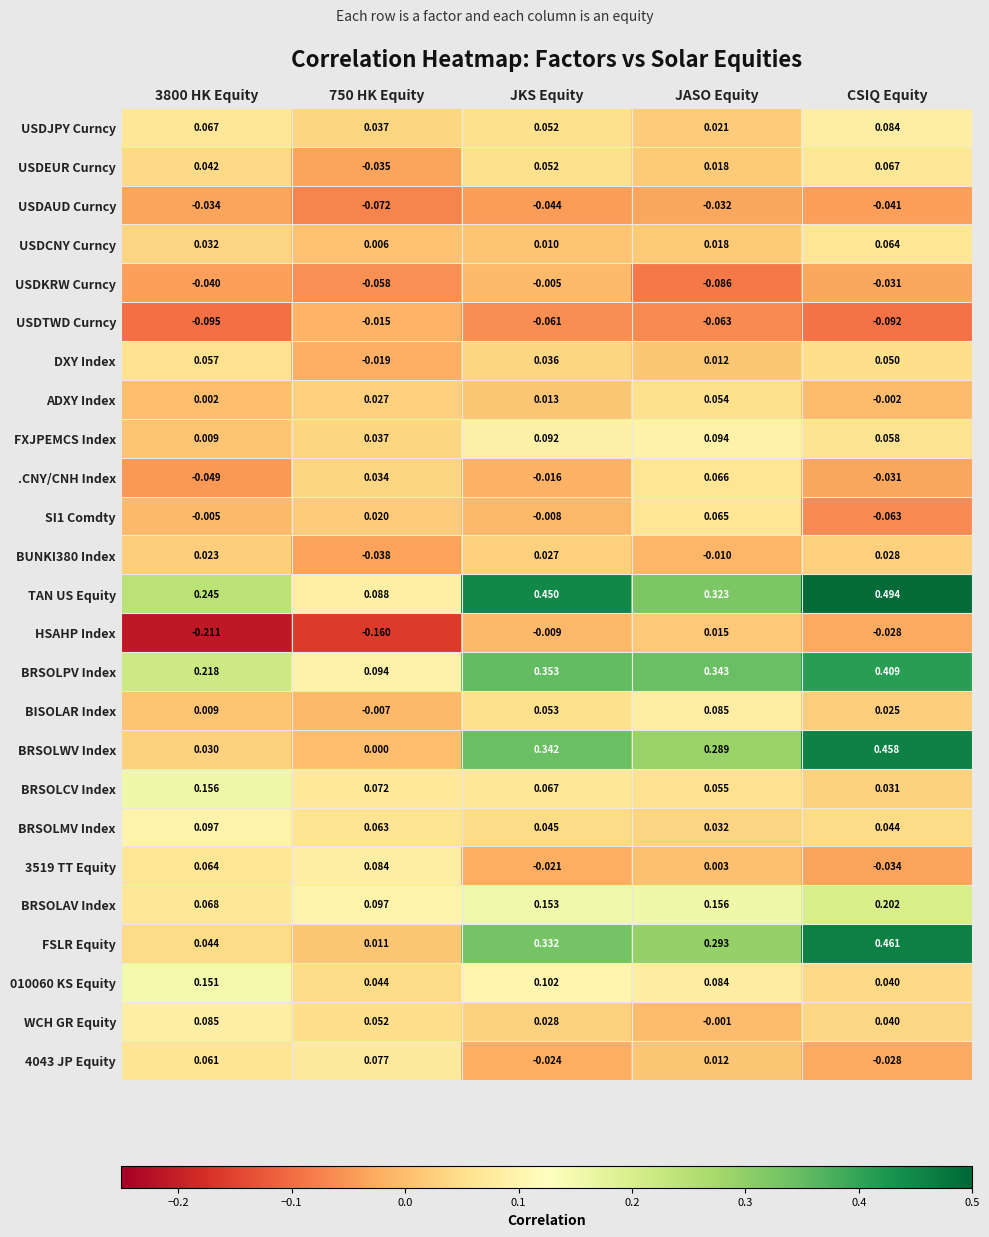

Which series has the widest spread of values?

BRSOLWV Index